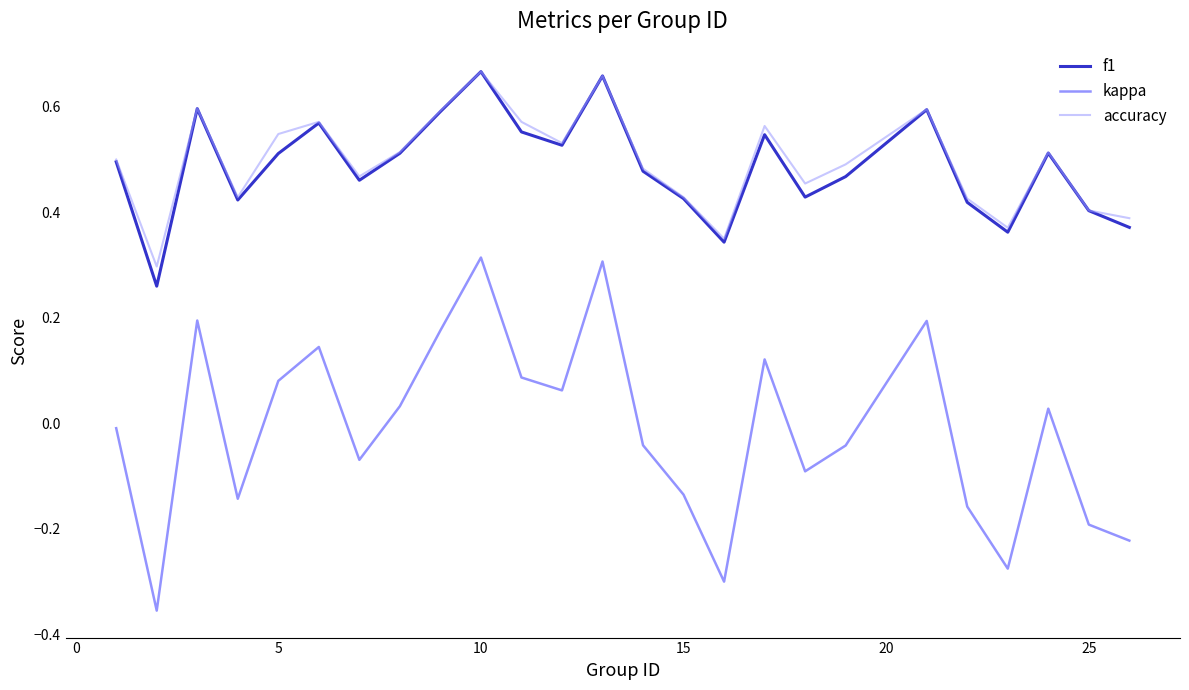

Which series has the widest spread of values?

kappa